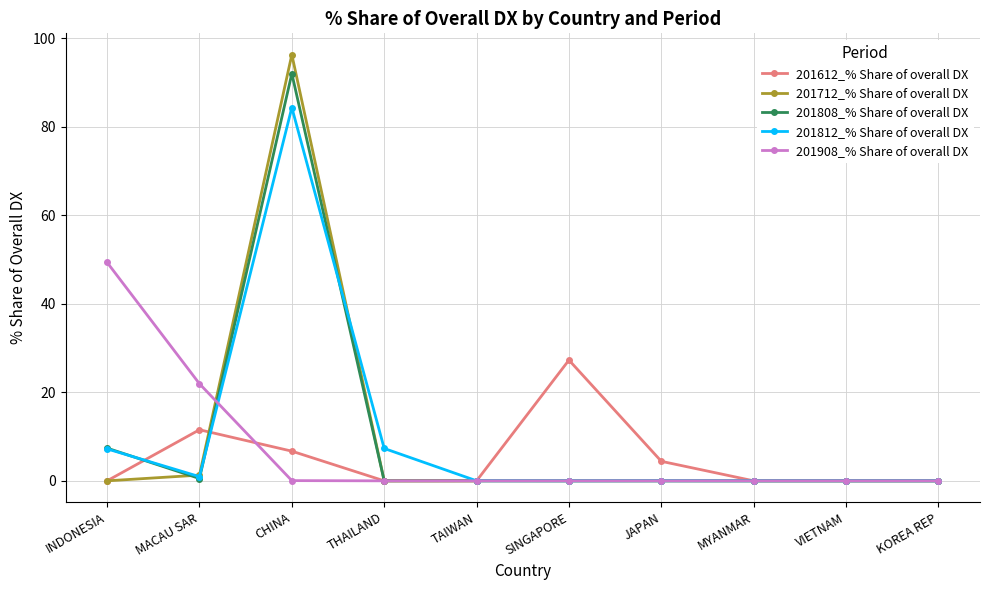

What is the label of the 10th point from the left?

KOREA REP